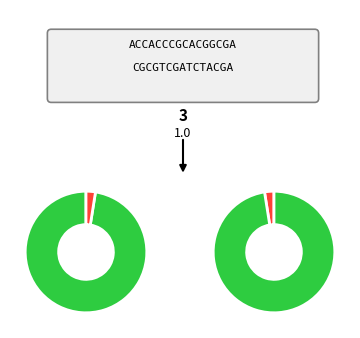

To the nearest percent, what is the difference between the 28 and 25 slice percentages?

1%